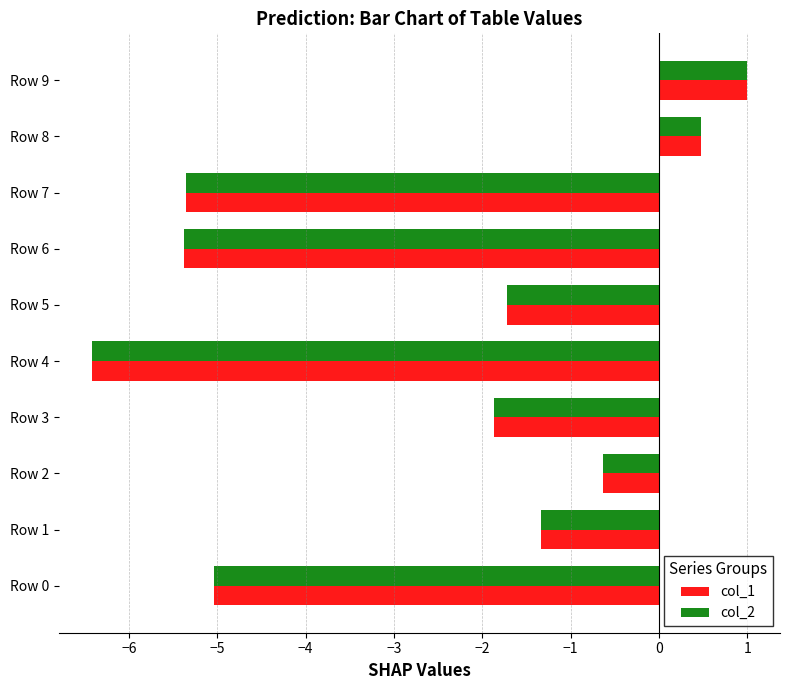

What is the minimum value for col_1?

-6.4